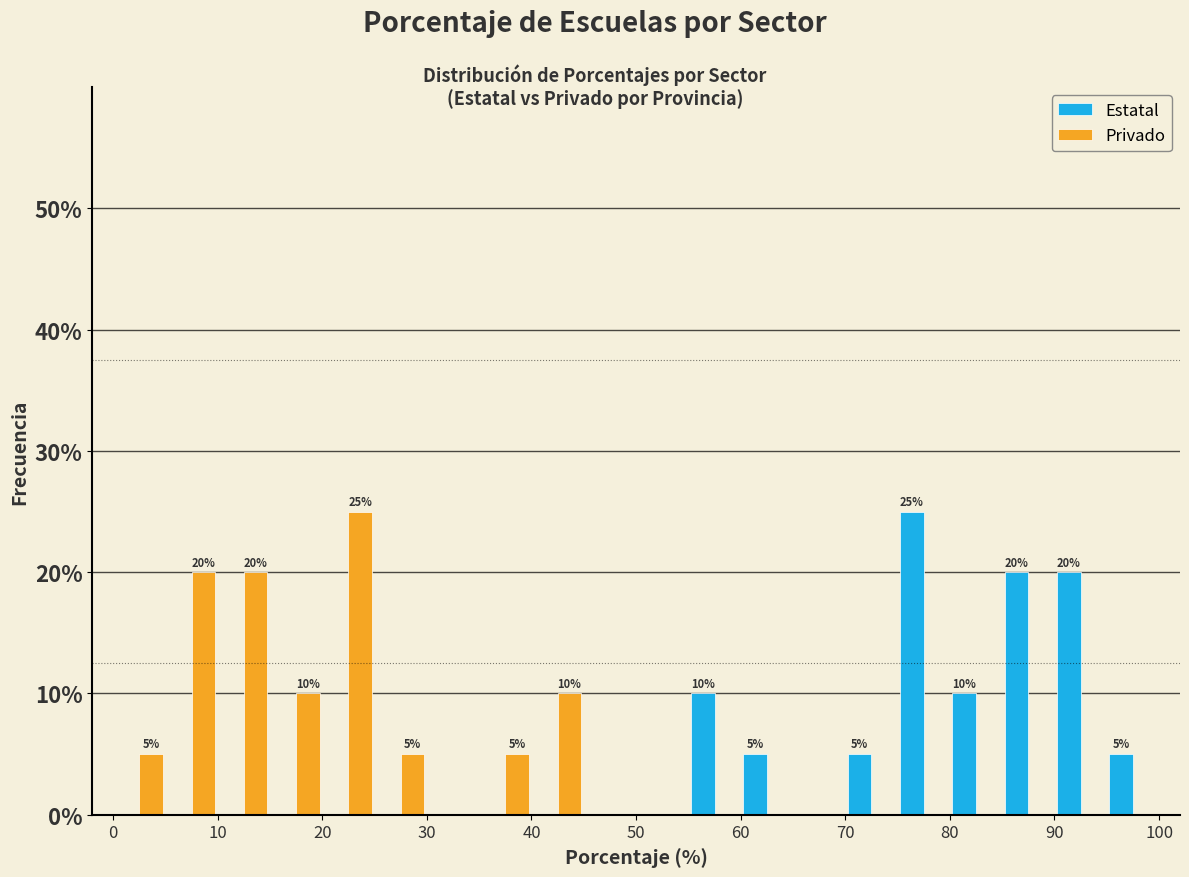

In the Privado series, which range on the x-axis has the tallest bar?

20 to 25